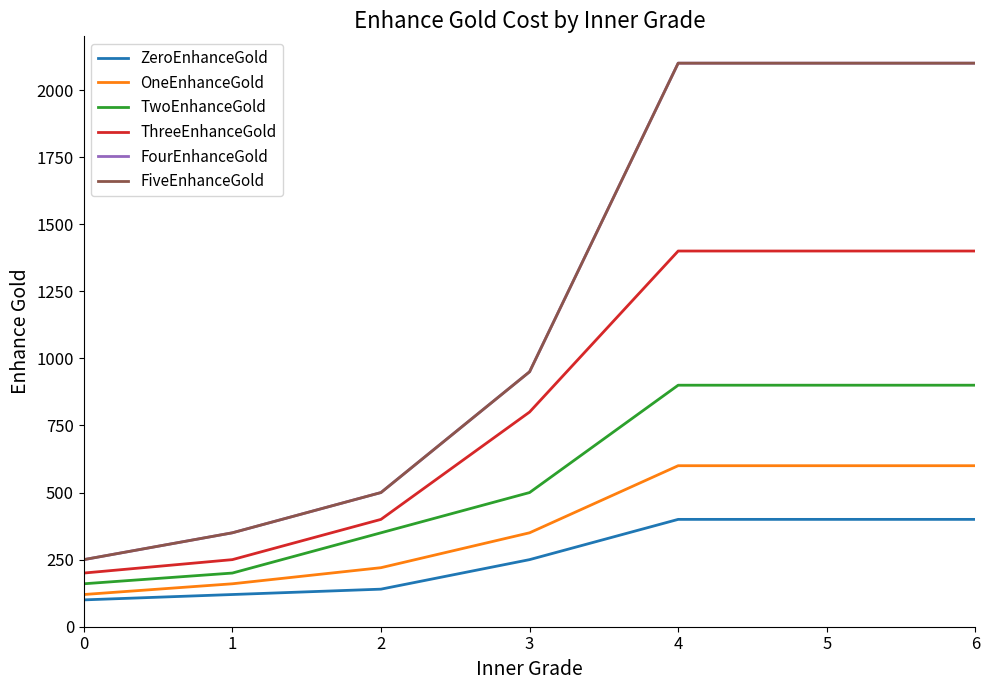

Does the chart have visible grid lines?

No